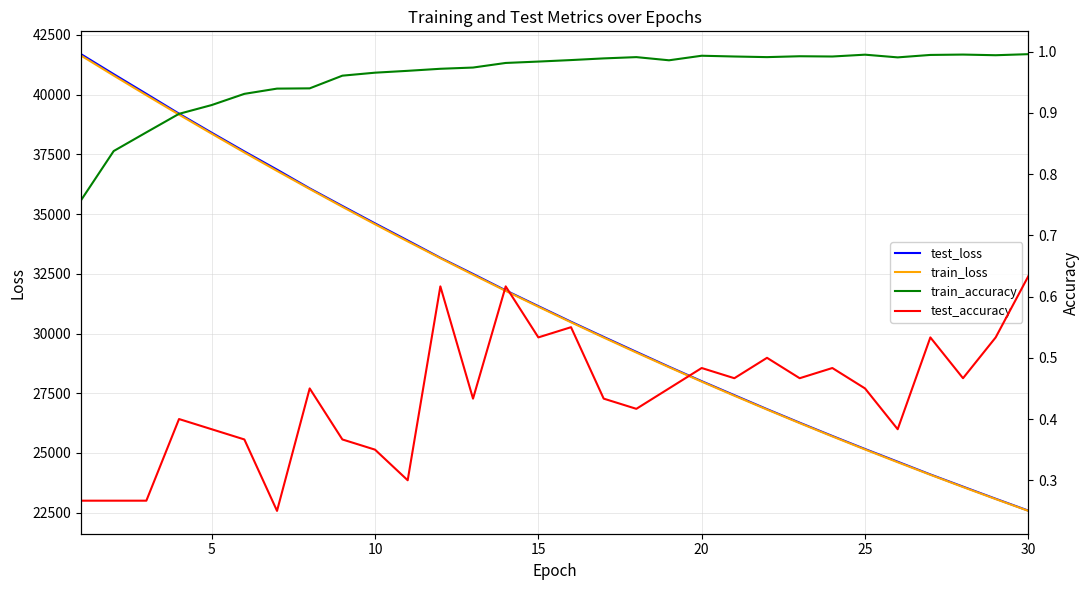

What is the minimum value for test_loss?

22588.0